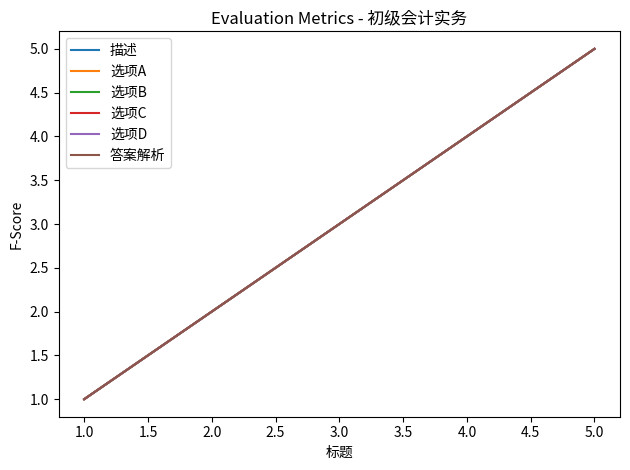

What is the label of the 4th point from the left?

4.0